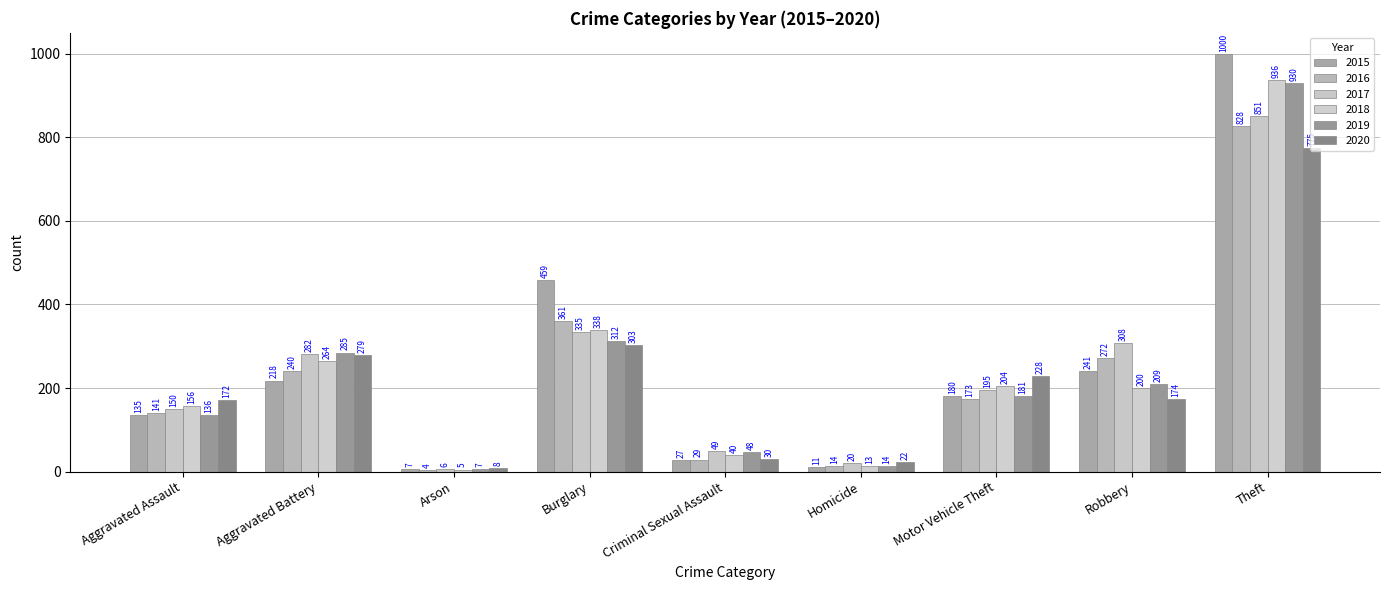

What is the minimum value shown in the chart?

4